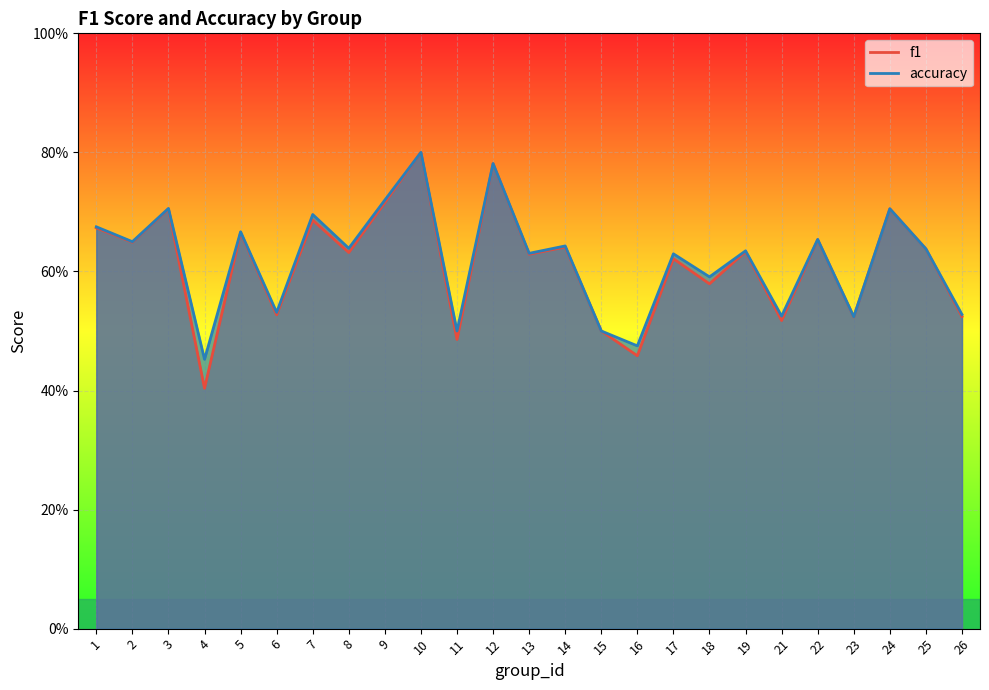

Which series has the largest range (max minus min)?

f1